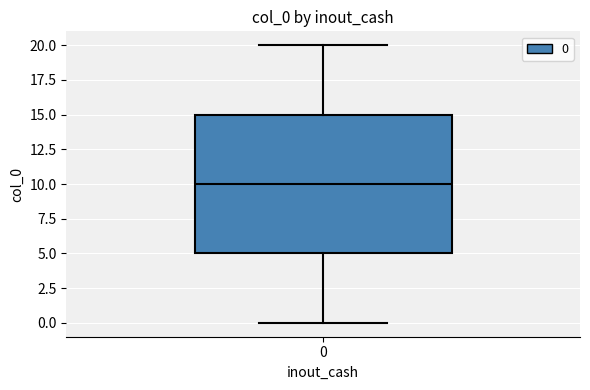

Transcribe this box plot: give where the median line is, the range the box spans, and where the two whiskers end, as read against the y-axis. The values are not printed on the chart, so give them approximately, as read against the axis.

median 10, box 5 to 15, whiskers 0 to 20